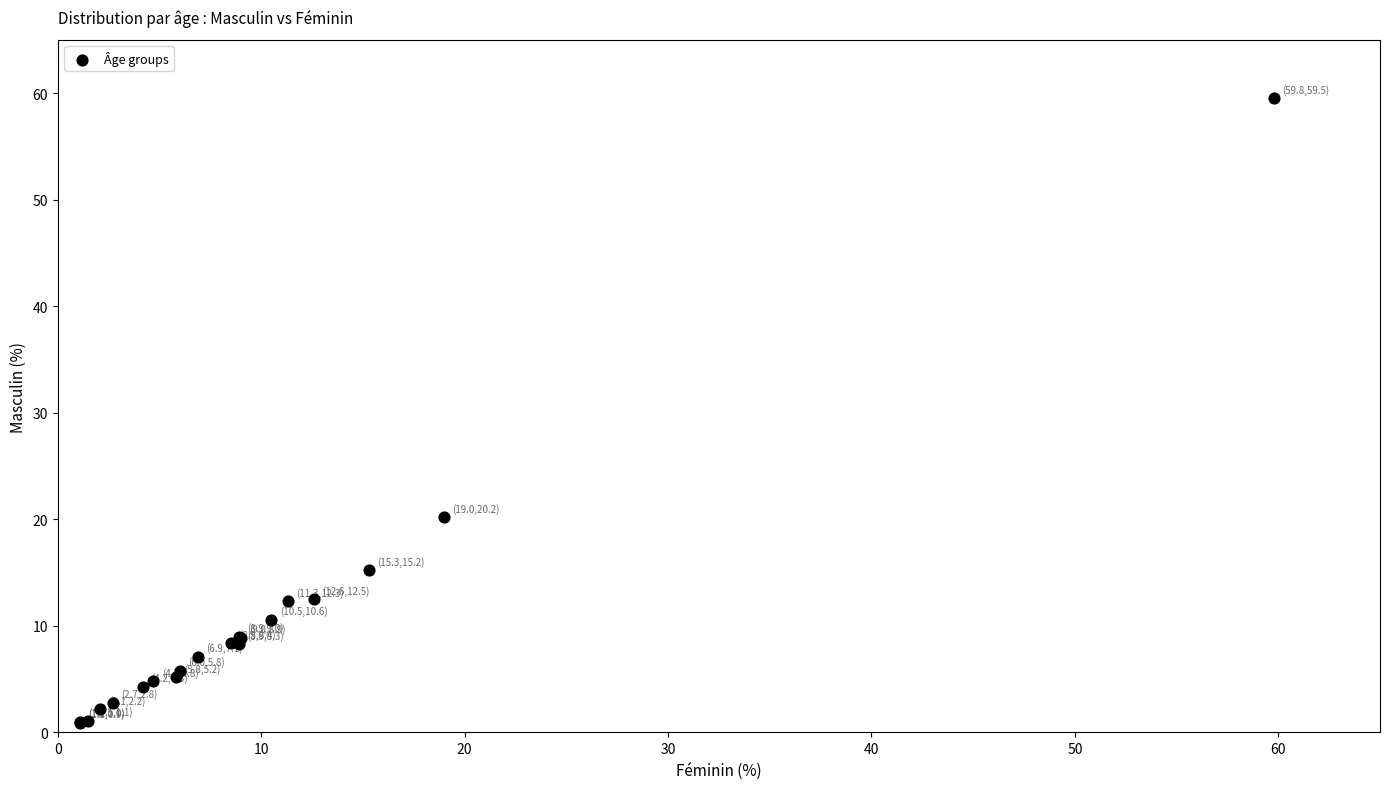

What Y value in the scatter plot is closest to 30?

20.2